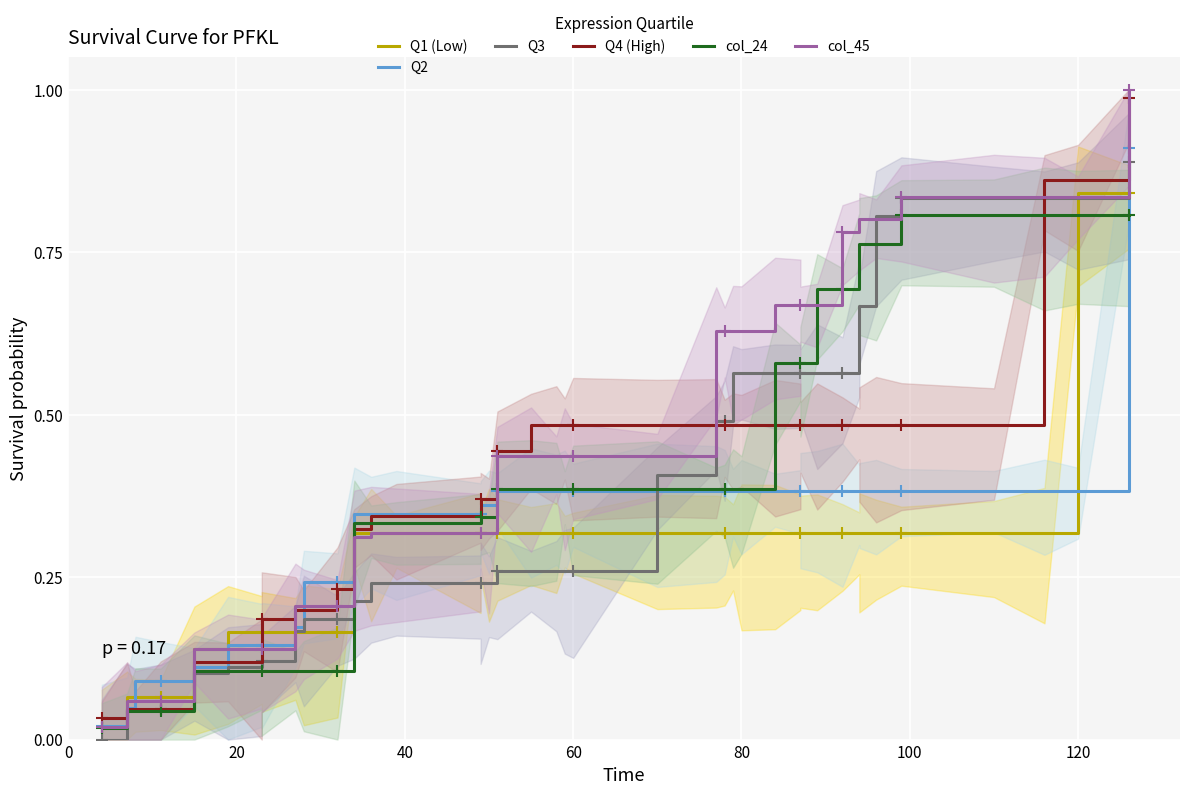

Which series has the widest spread of values?

col_45